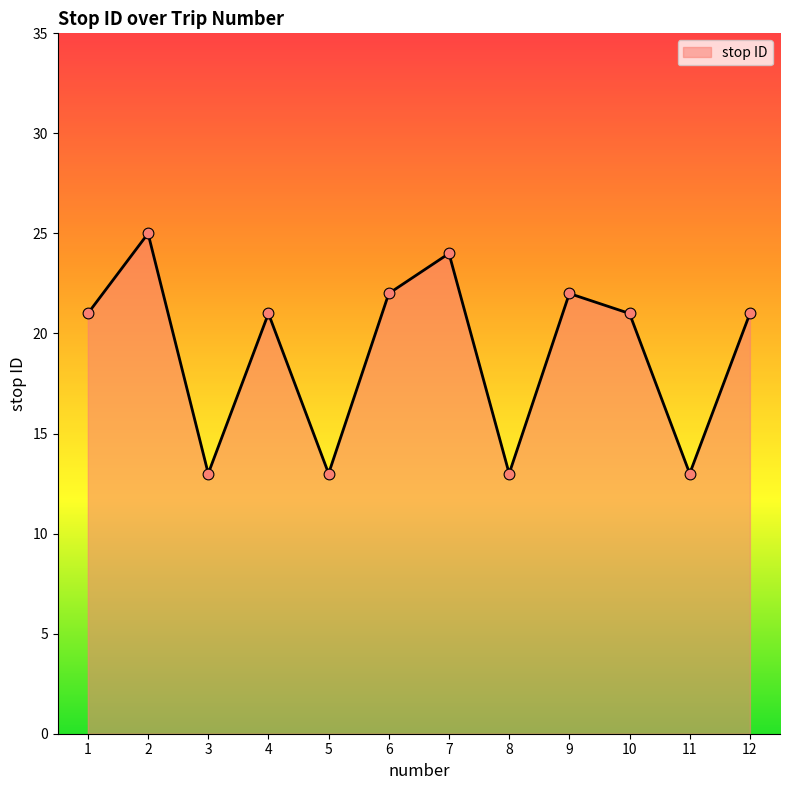

What is the change in value from 2 to 10?

-4